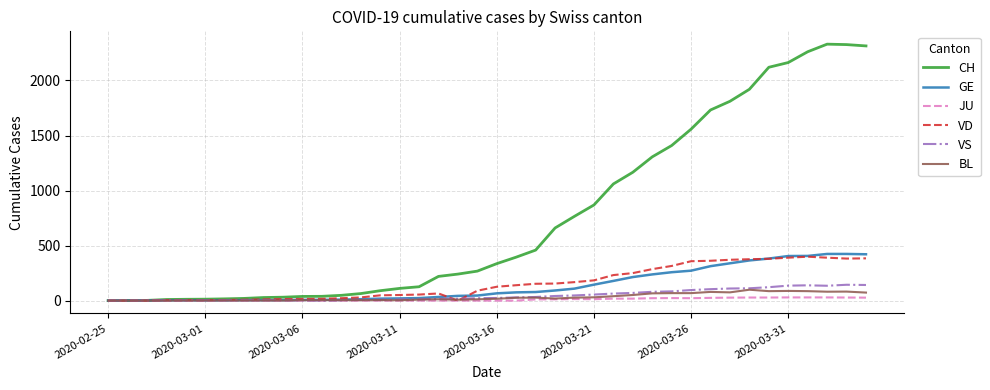

Which series has the largest total across all categories?

CH